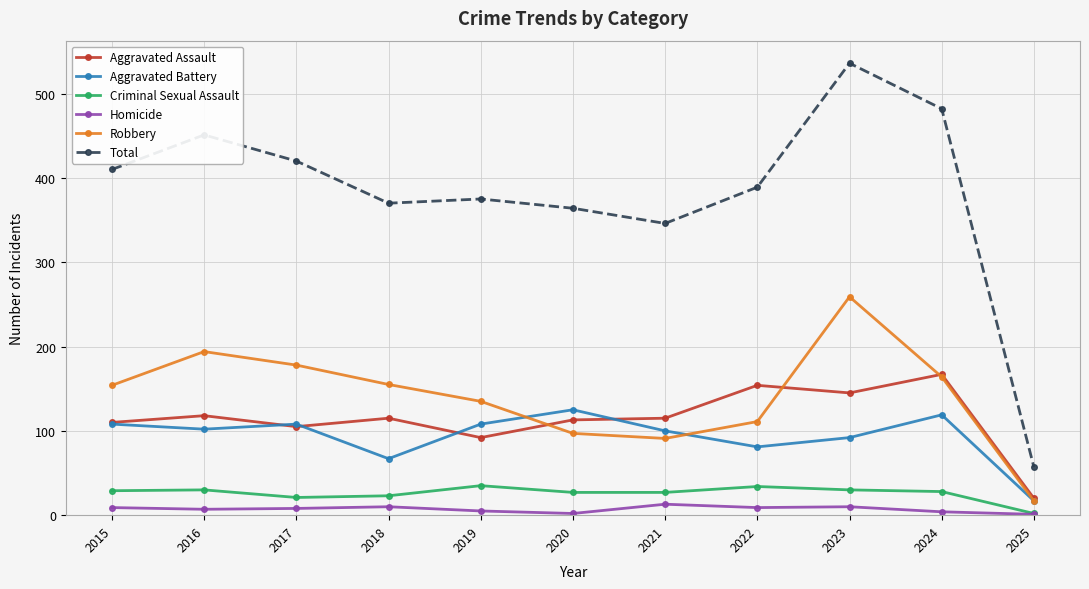

How many categories are shown in the chart?

11